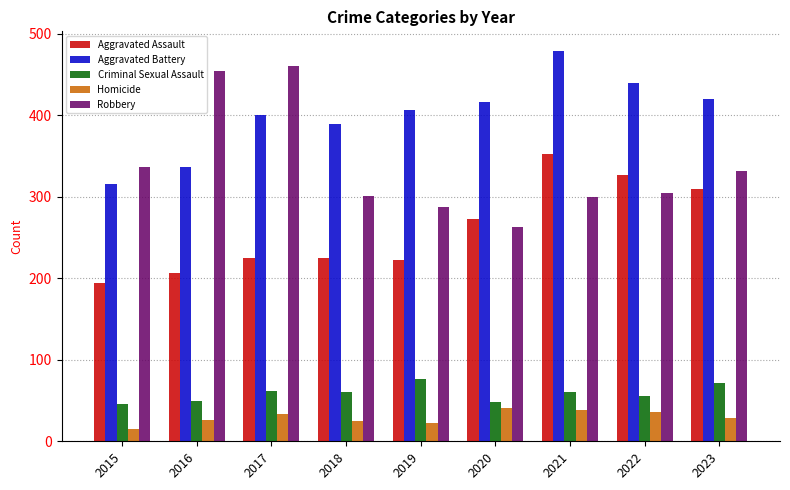

Count the number of categories in the chart.

9